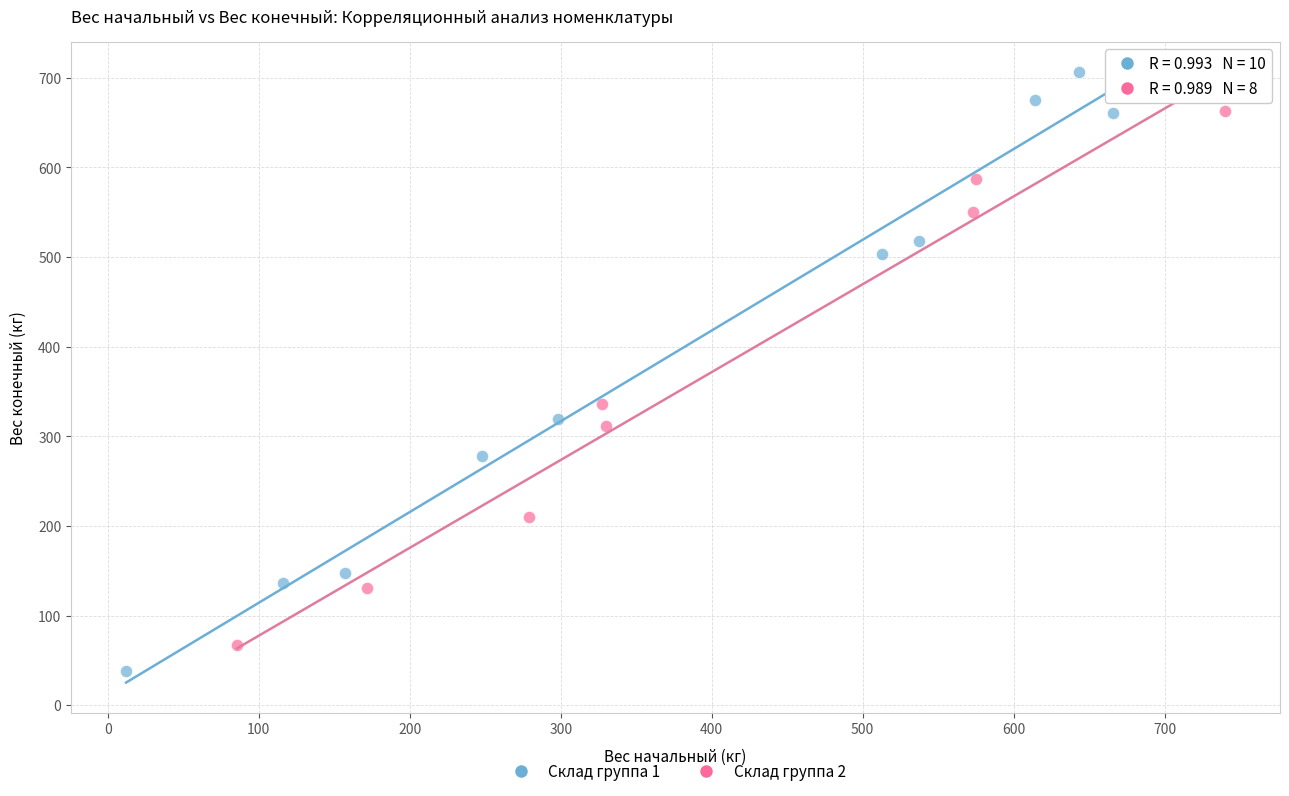

Which series reaches the maximum Y coordinate?

Склад группа 1